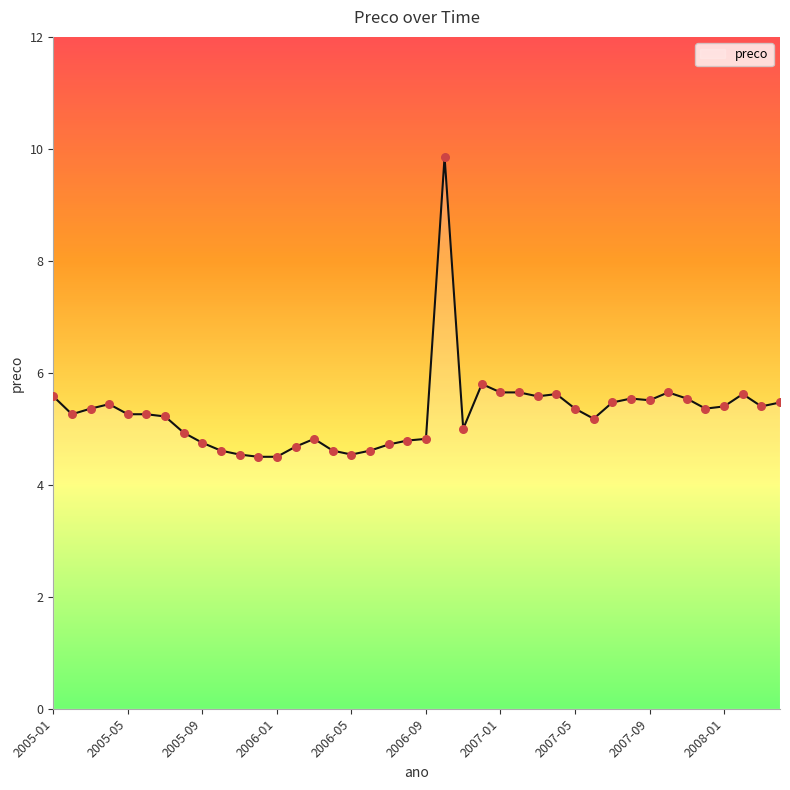

What is the minimum value shown in the chart?

4.5